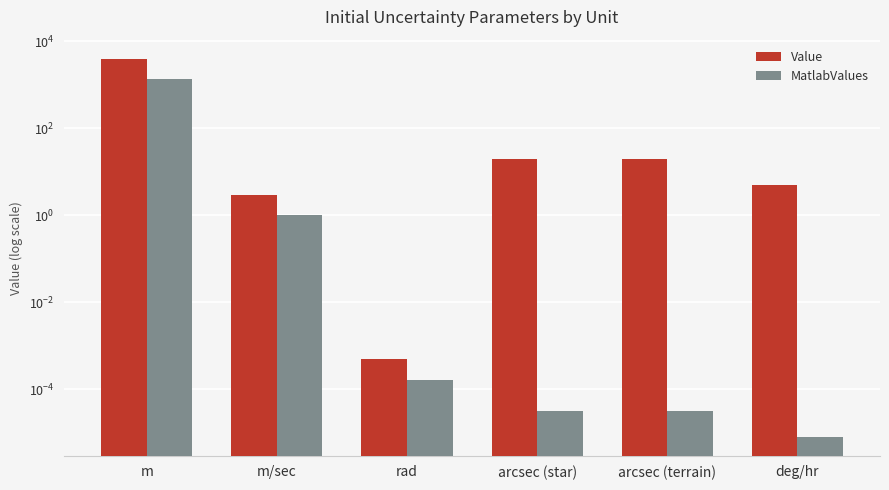

What is the total value across all series at m?

5333.3